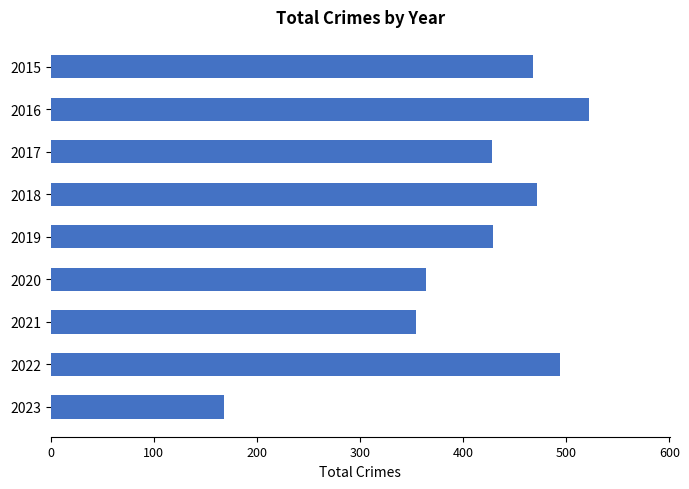

At which category does the chart reach its peak across all series?

2016